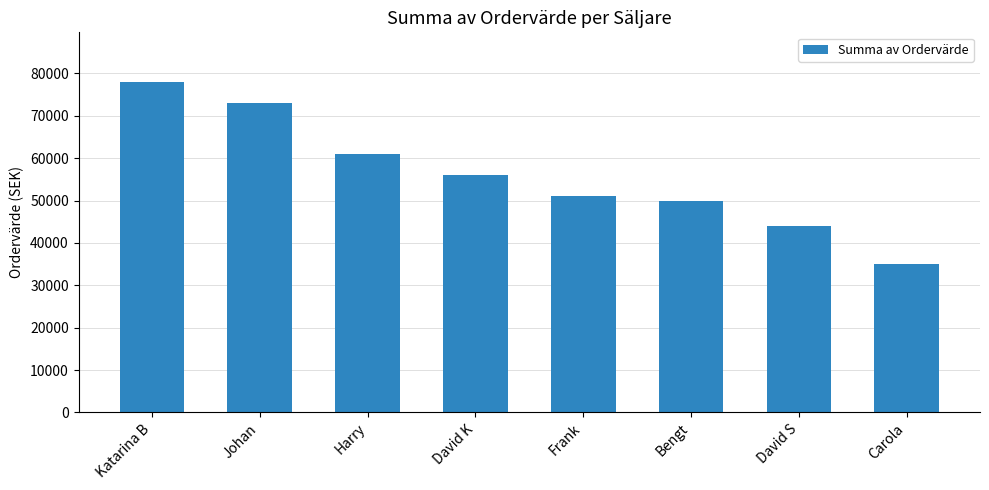

Where is the data nearest to the value 56500?

David K